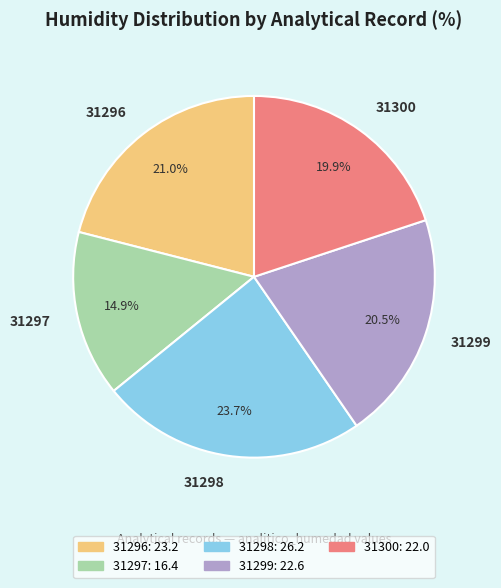

What is the ratio of the value at 31300 to the value at 31297?

1.3